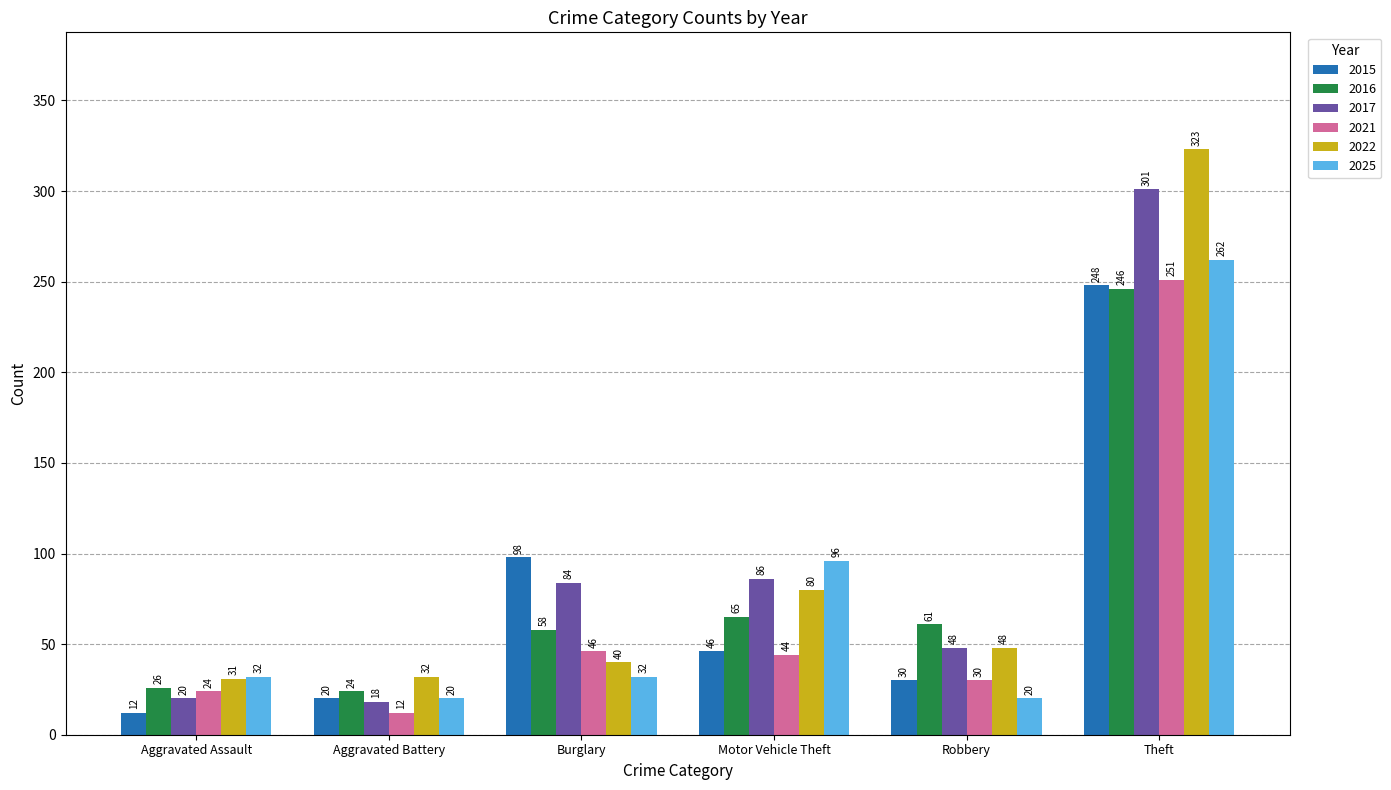

What is the label of the 2nd bar from the right?

Robbery